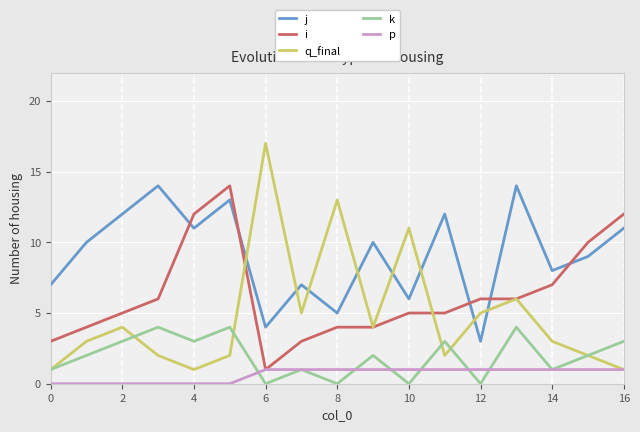

Which series ends up on top after the final intersection of i and j?

i